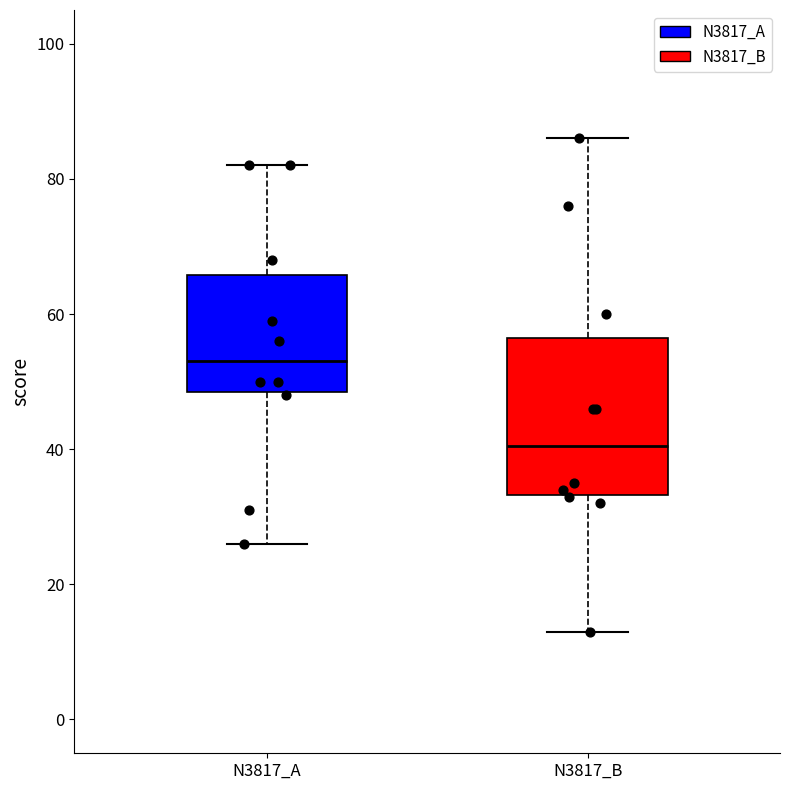

Where is the upper edge of the box for N3817_A on the y-axis? The values are not printed on the chart, so give them approximately, as read against the axis.

66